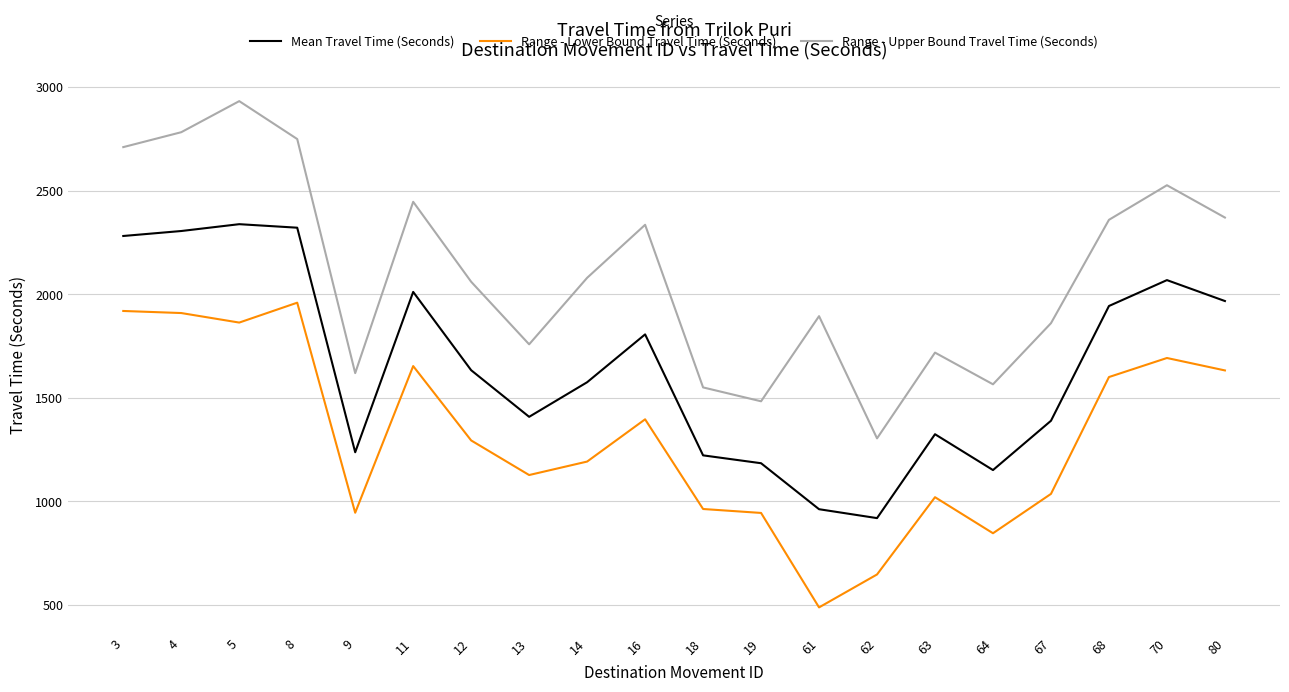

What is the total value across all series at 18?

3735